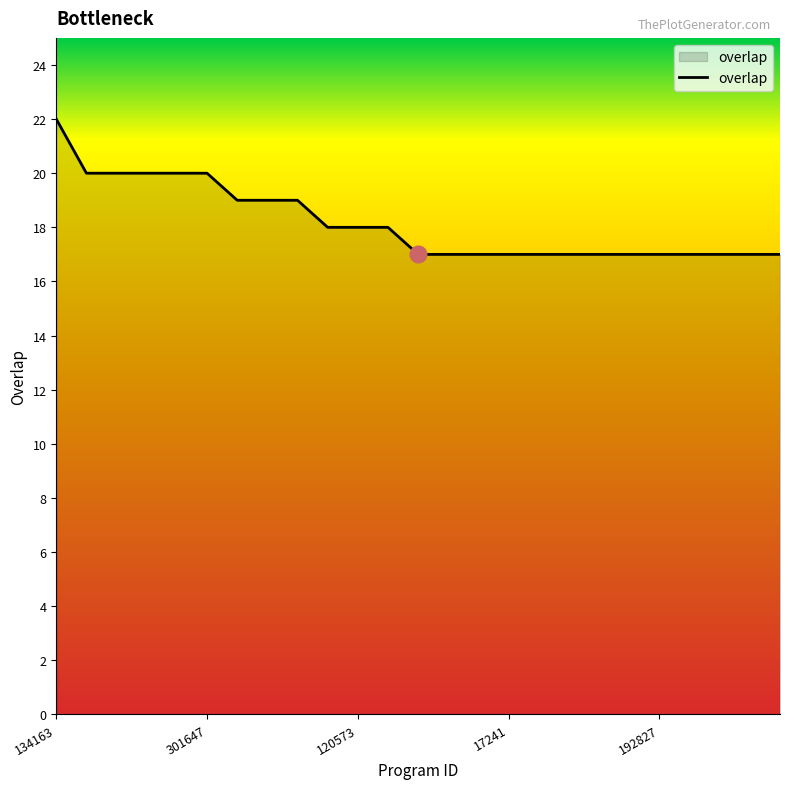

What is the minimum value shown in the chart?

17